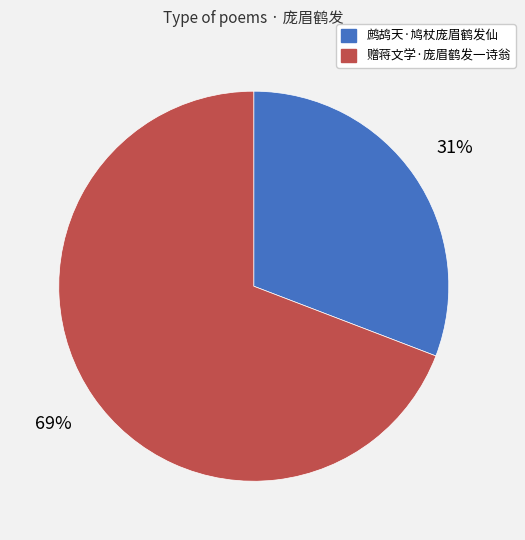

To the nearest percent, what is the combined percentage of 鹧鸪天·鸠杖庞眉鹤发仙 and 赠蒋文学·庞眉鹤发一诗翁?

100%